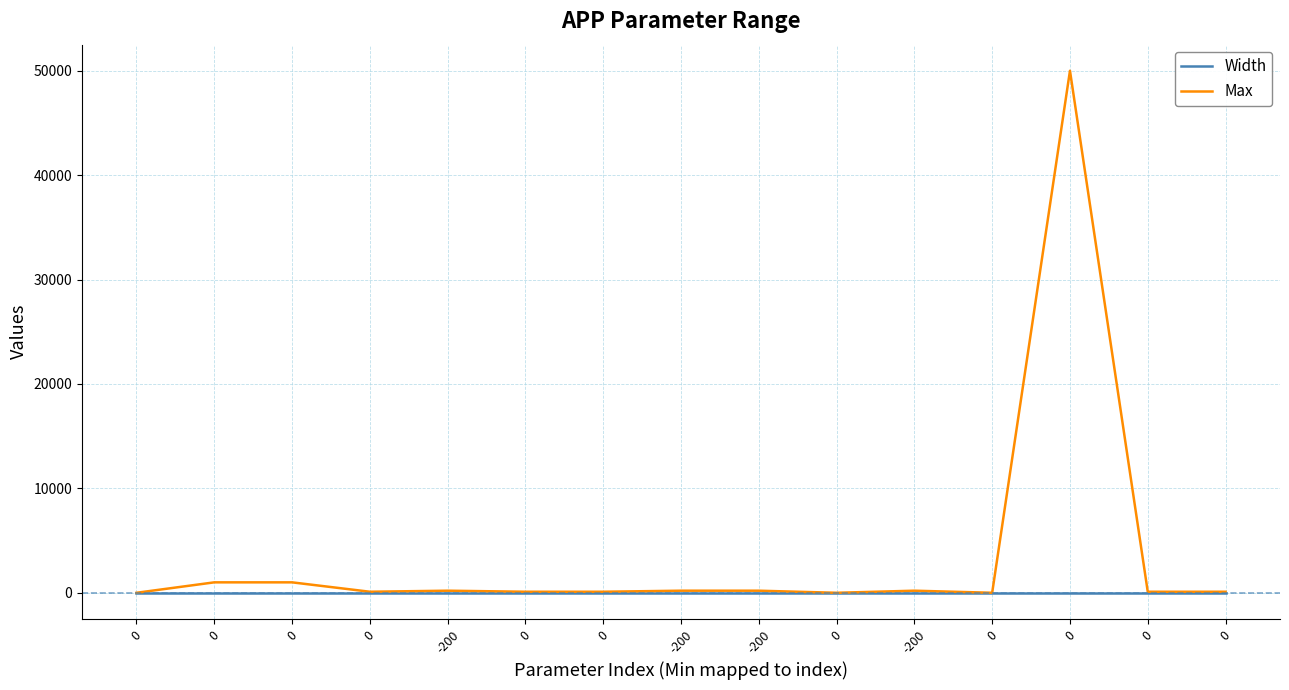

Is this an area chart (filled region under the line)?

No